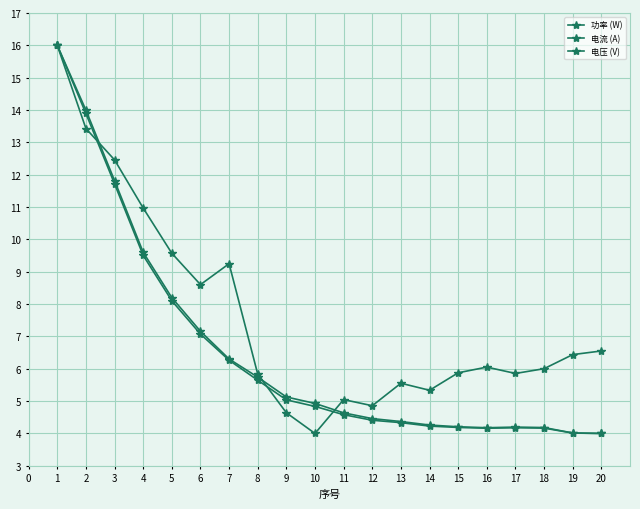

How many distinct data groups are displayed?

3